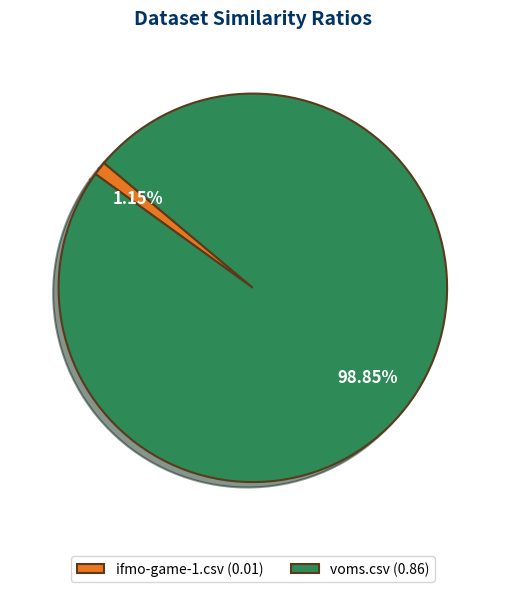

True or false: ifmo-game-1.csv accounts for 1% of the total.

True